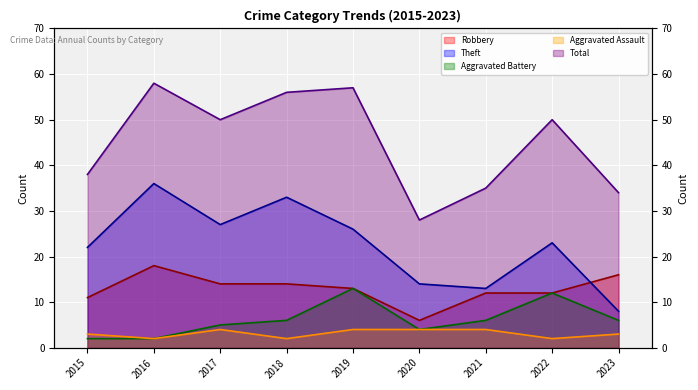

Between 2018 and 2019, which series saw the biggest shift?

Theft